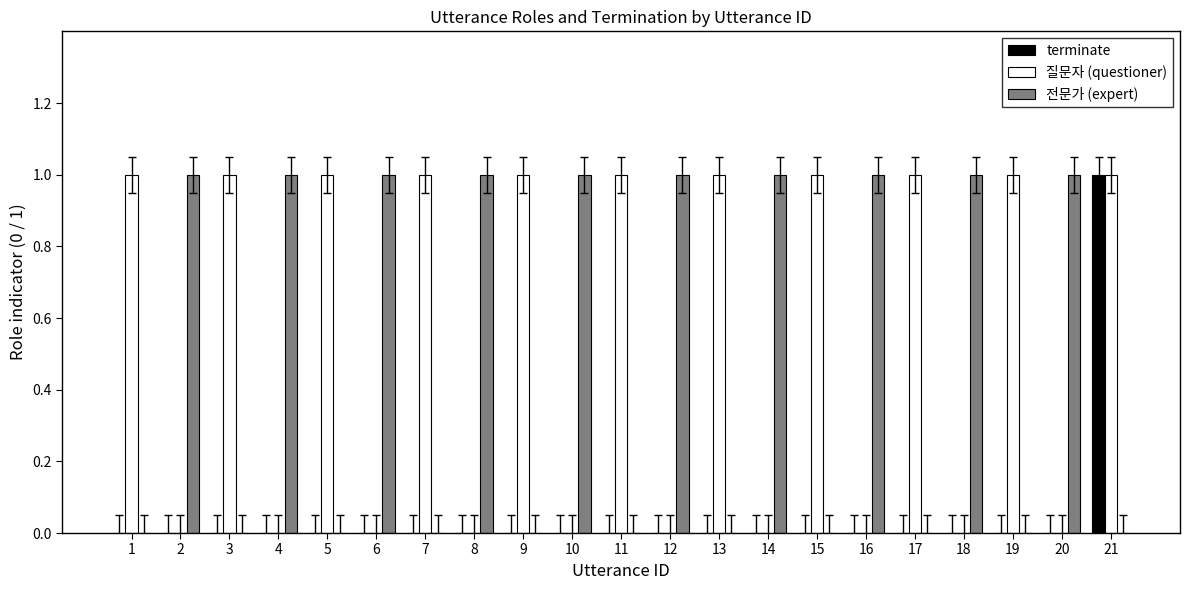

Count the 전문가 (expert) values in the range 0 to 1.

21